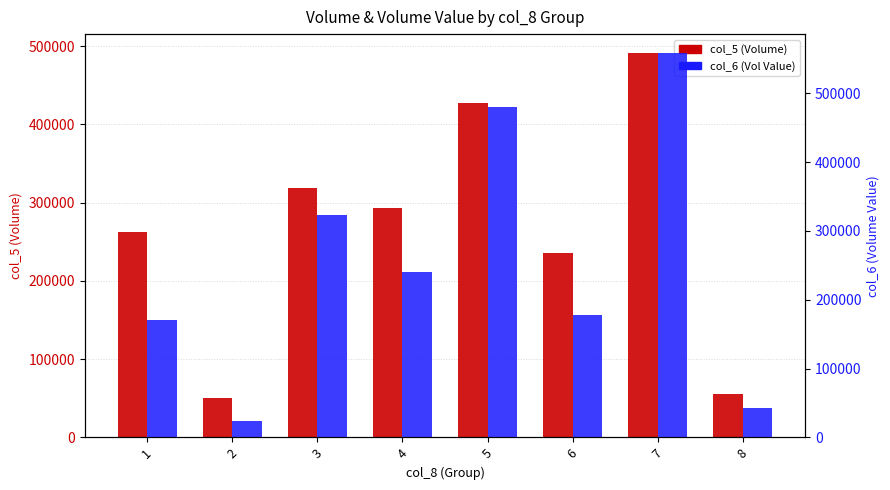

List the labels in order of col_5 (Volume) value, largest first.

7, 5, 3, 4, 1, 6, 8, 2